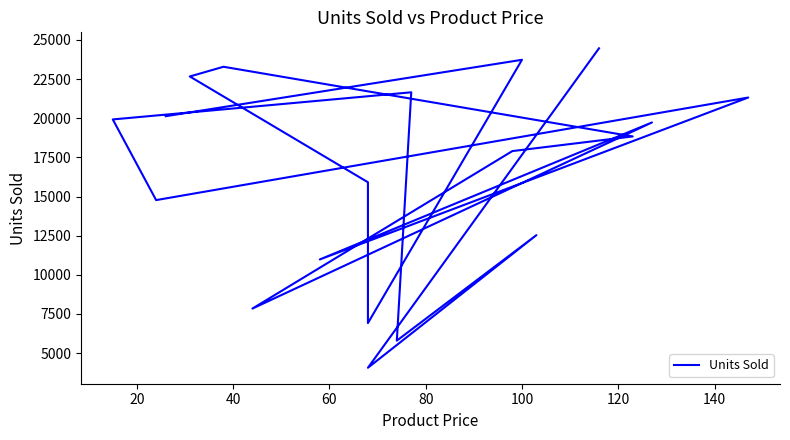

How many points are lower than both their immediate neighbors (excluding endpoints)?

6